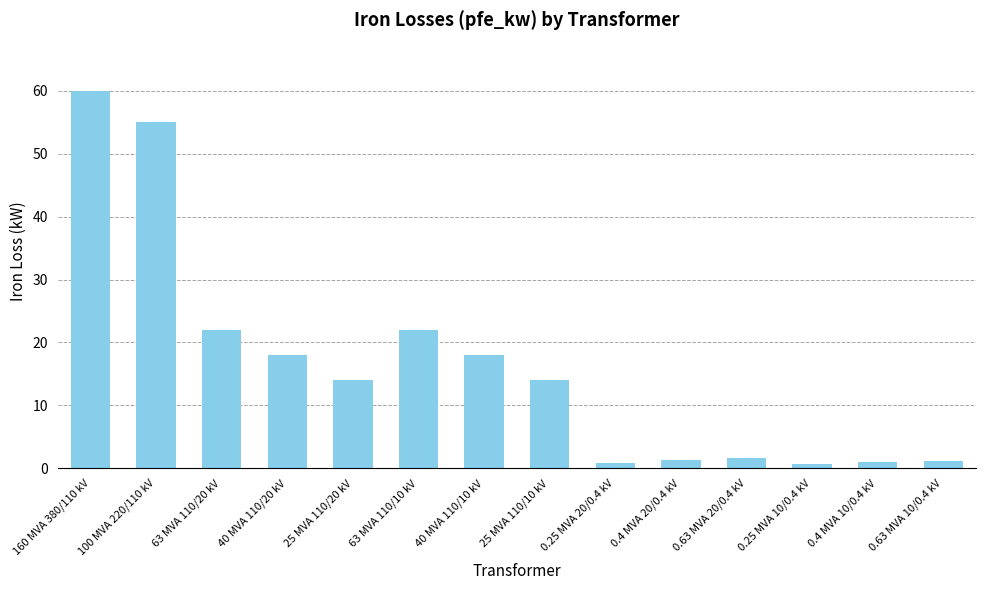

What is the maximum value shown in the chart?

60.0